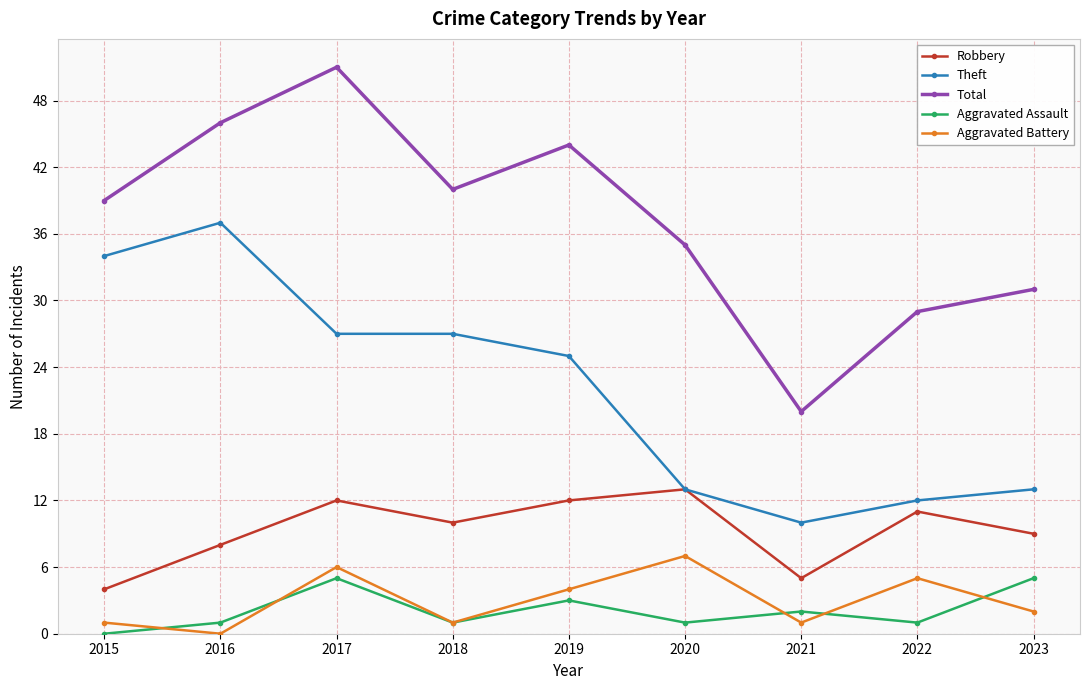

True or false: Aggravated Battery has more than 1 points higher than both neighbors.

True